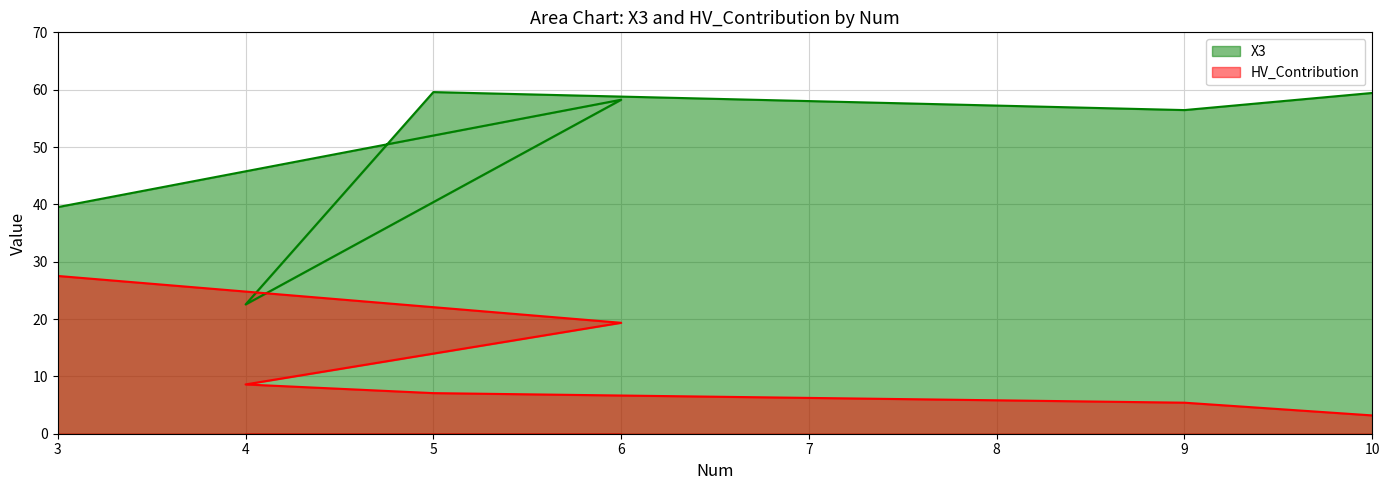

Read the X3 value at 6.

58.2